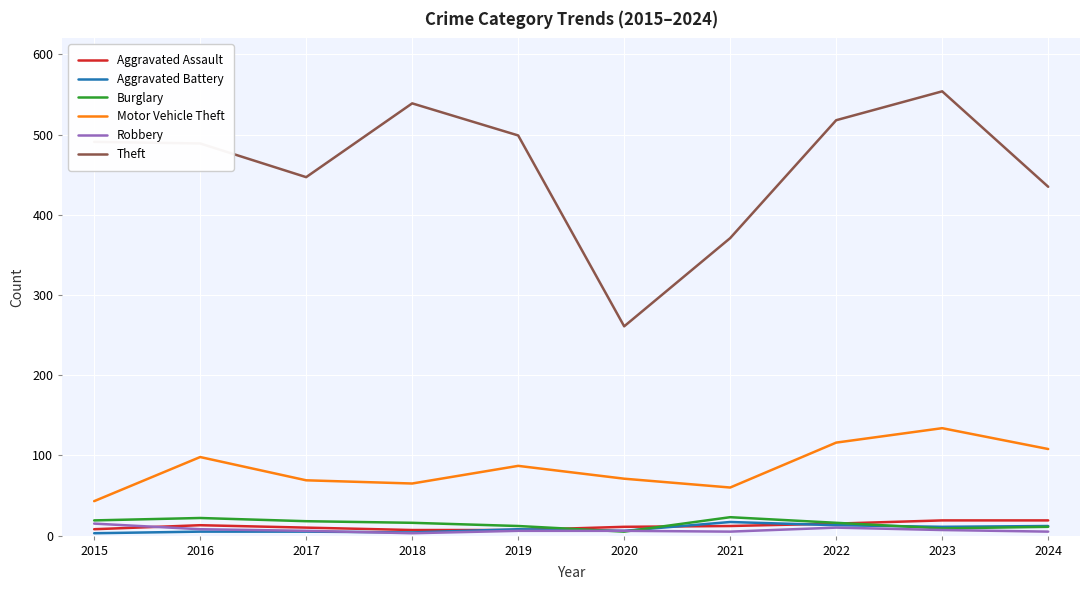

In Motor Vehicle Theft, how many points are lower than both neighbors (excluding endpoints)?

2